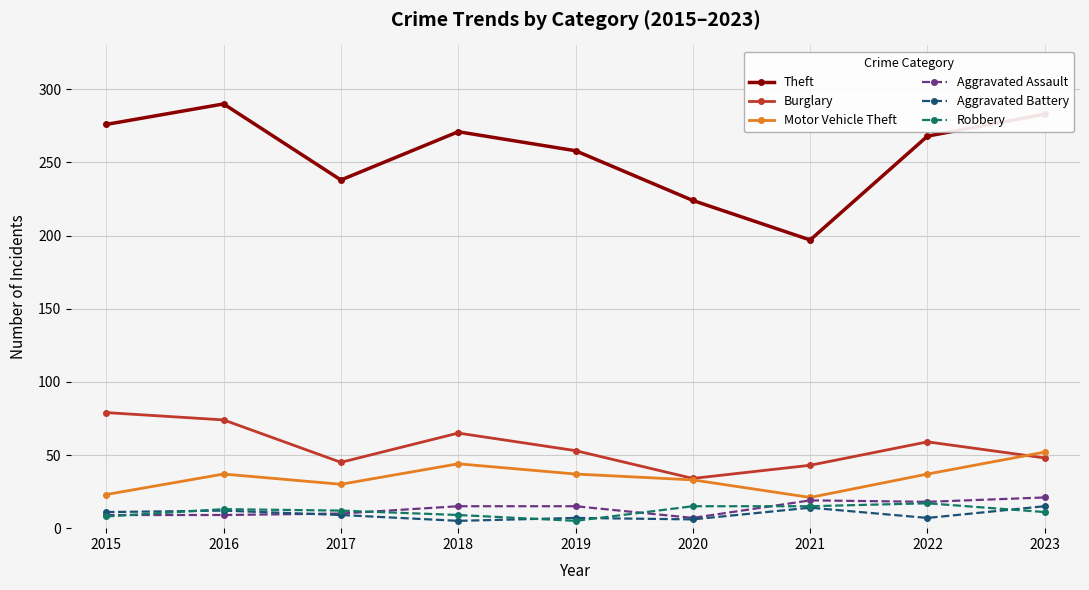

What is the value of the Theft point at the 7th from the left?

197